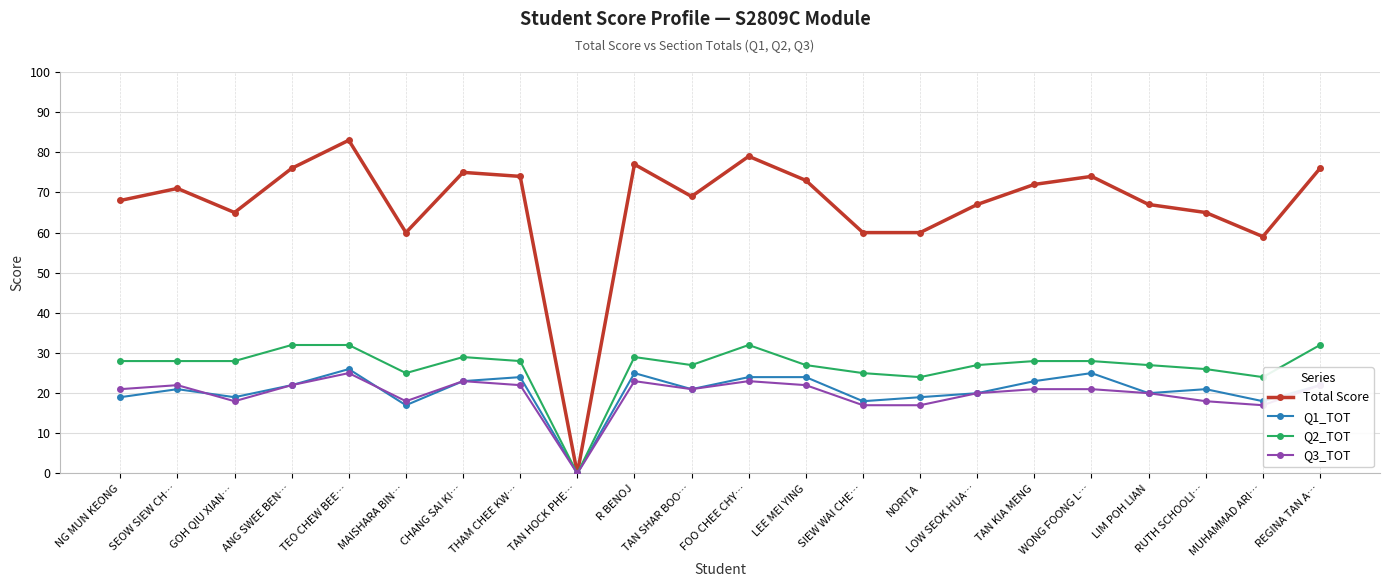

Which category has the lowest value across all series?

TAN HOCK PHE…